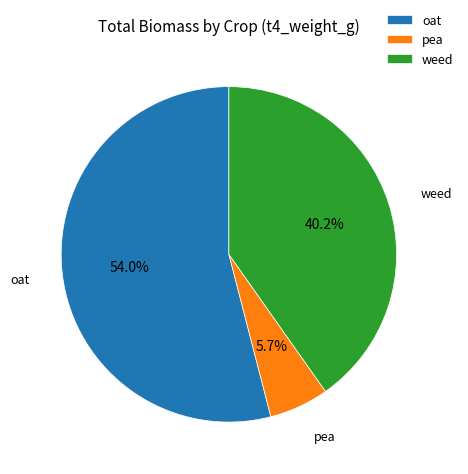

How many segments does this pie chart have?

3